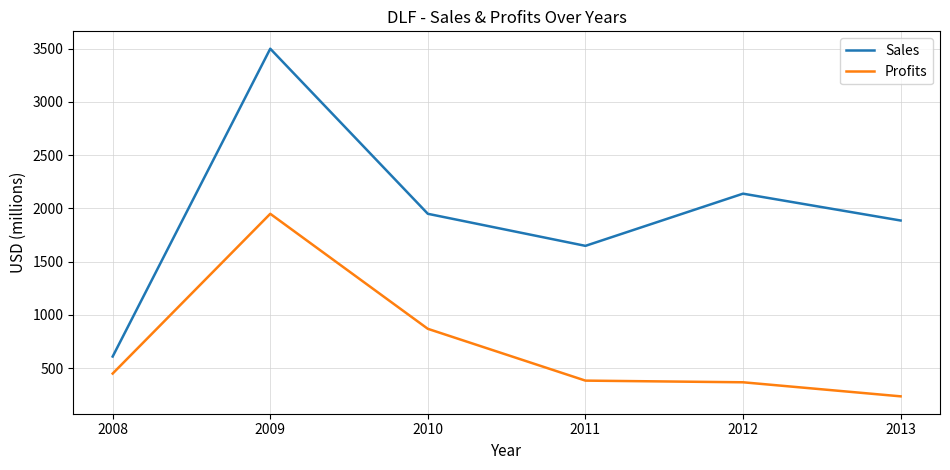

What is the difference between the maximum and minimum values in the Profits series?

1713.9